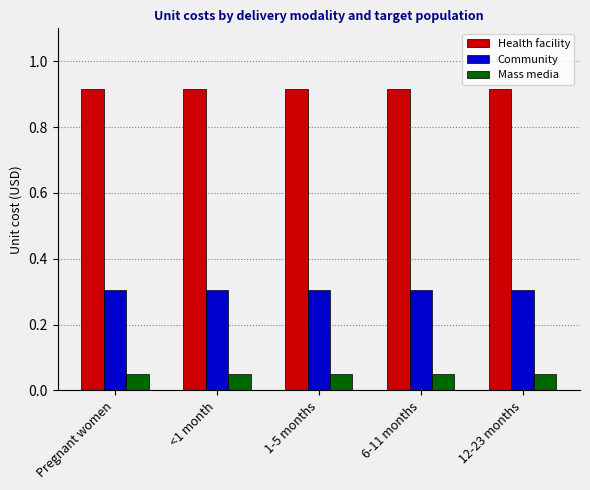

What is the minimum value for Community?

0.3